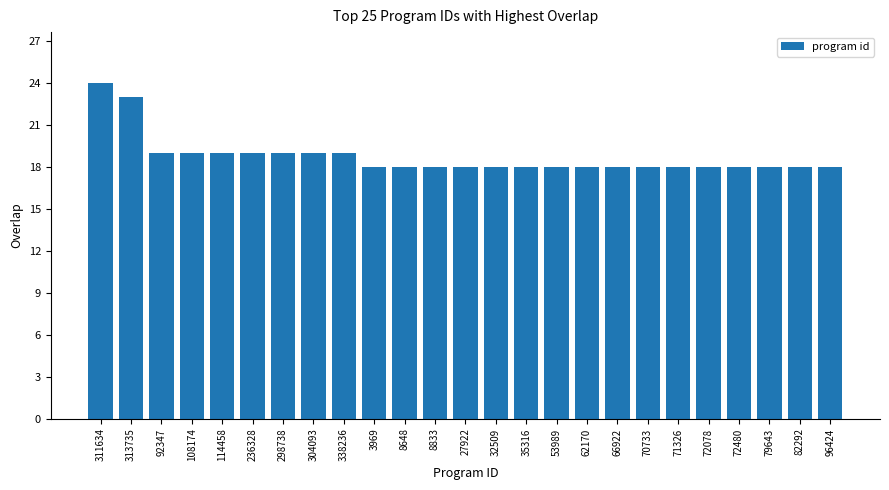

What is the sum of all values?

468